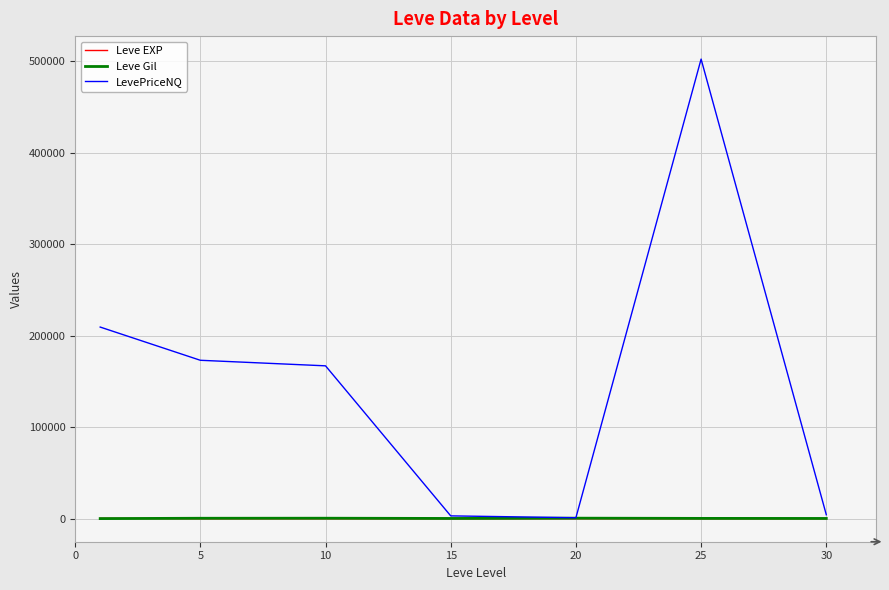

What is the difference between the maximum and minimum values in the Leve EXP series?

466.2